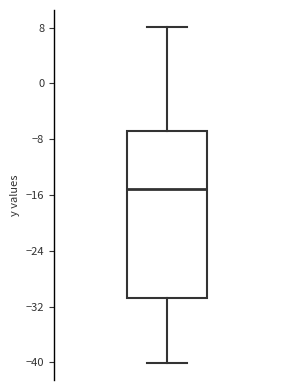

Read this box plot against the y-axis: the position of the median line, the range covered by the box, and the ends of both whiskers. The values are not printed on the chart, so give them approximately, as read against the axis.

median -15, box -31 to -7, whiskers -40 to 8